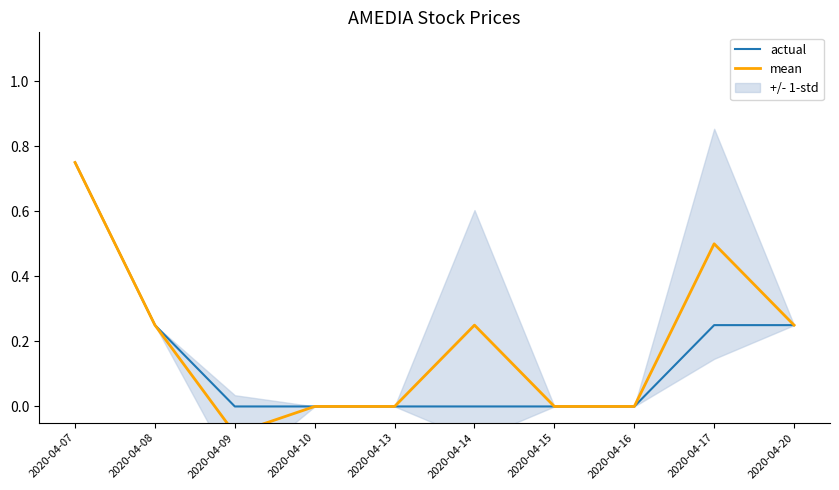

True or false: mean has a value of 0.3 at 2020-04-20.

True